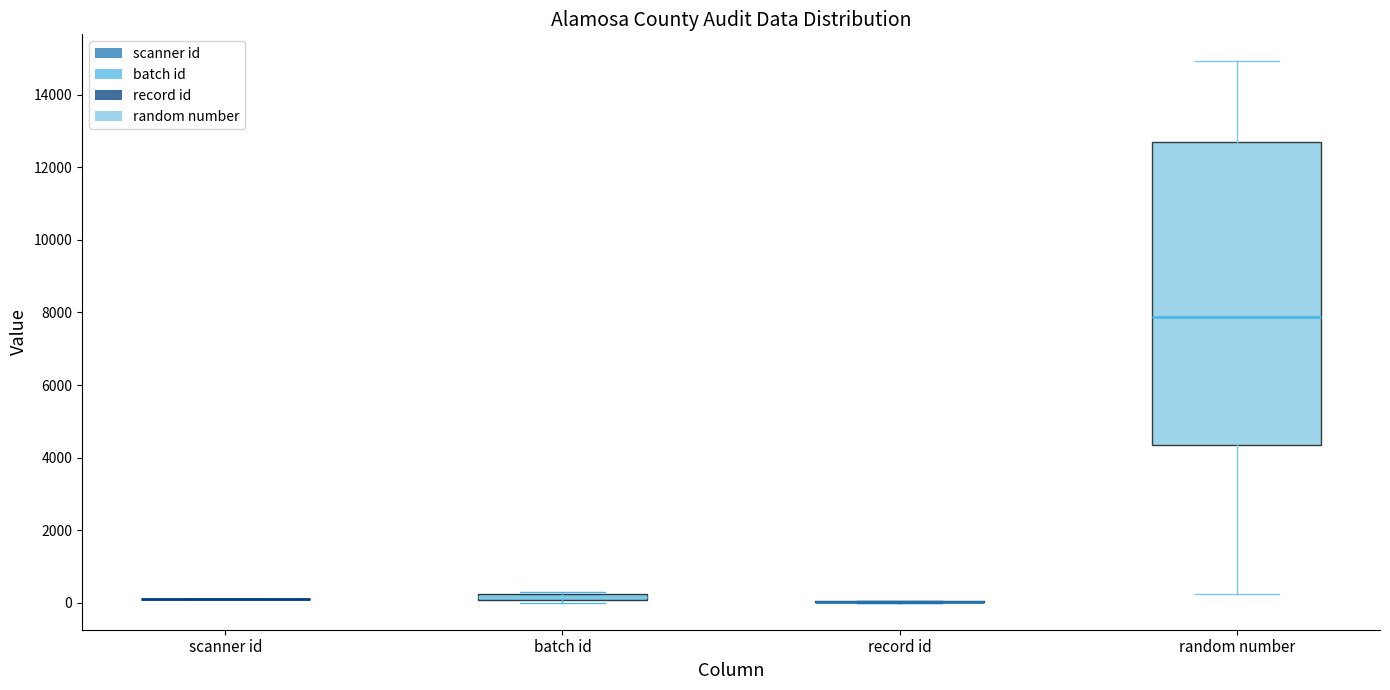

Where is the lower edge of the box for random number on the y-axis? The values are not printed on the chart, so give them approximately, as read against the axis.

4400